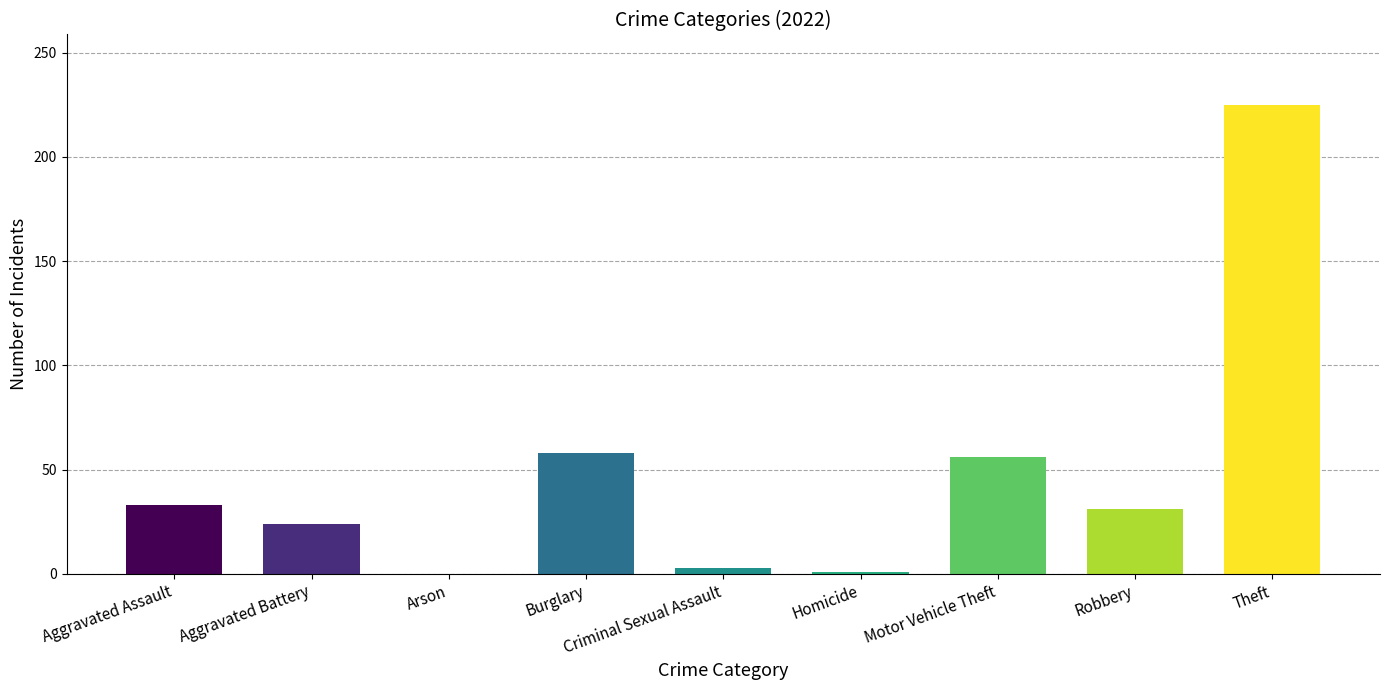

Is it true that the value at Arson is -111?

False